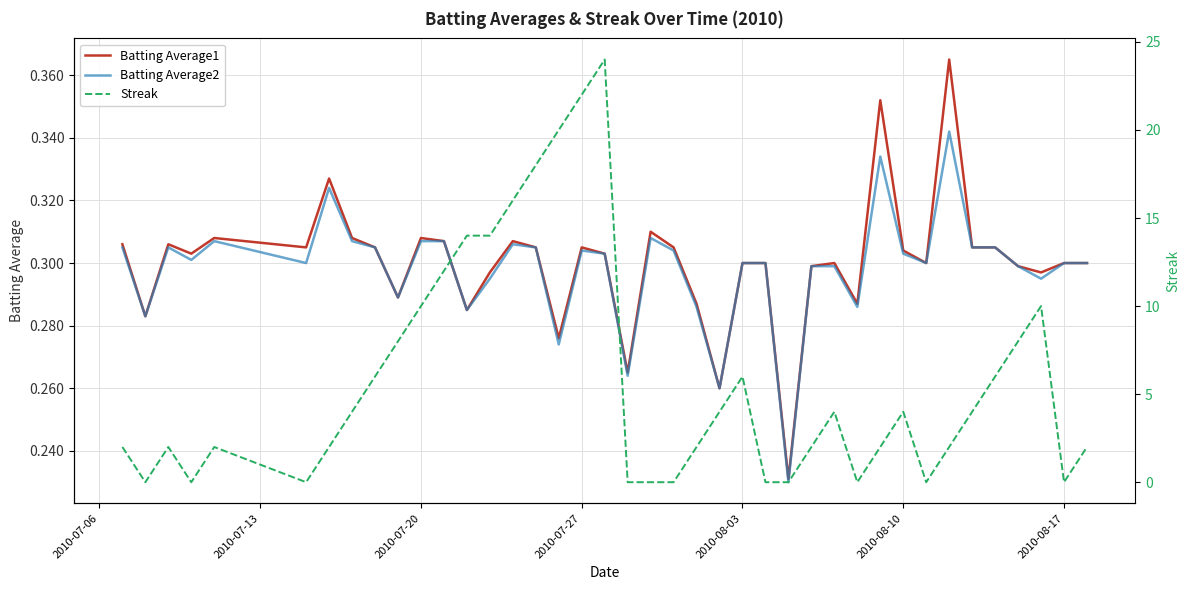

How many series are shown in this chart?

3